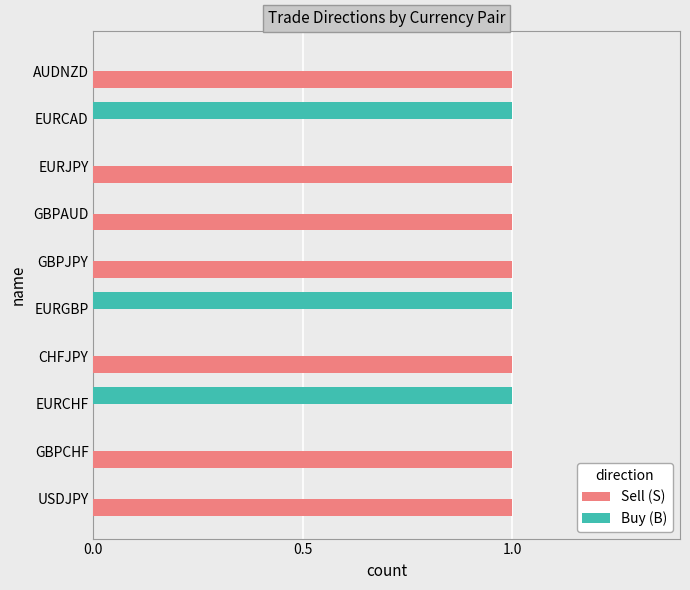

The value of Sell (S) at EURJPY is 1. True or false?

True